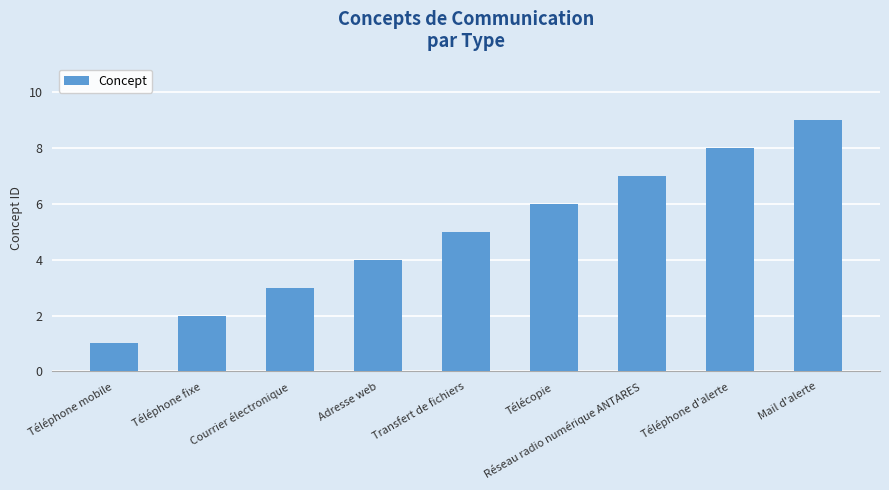

Read the value at Mail d'alerte.

9